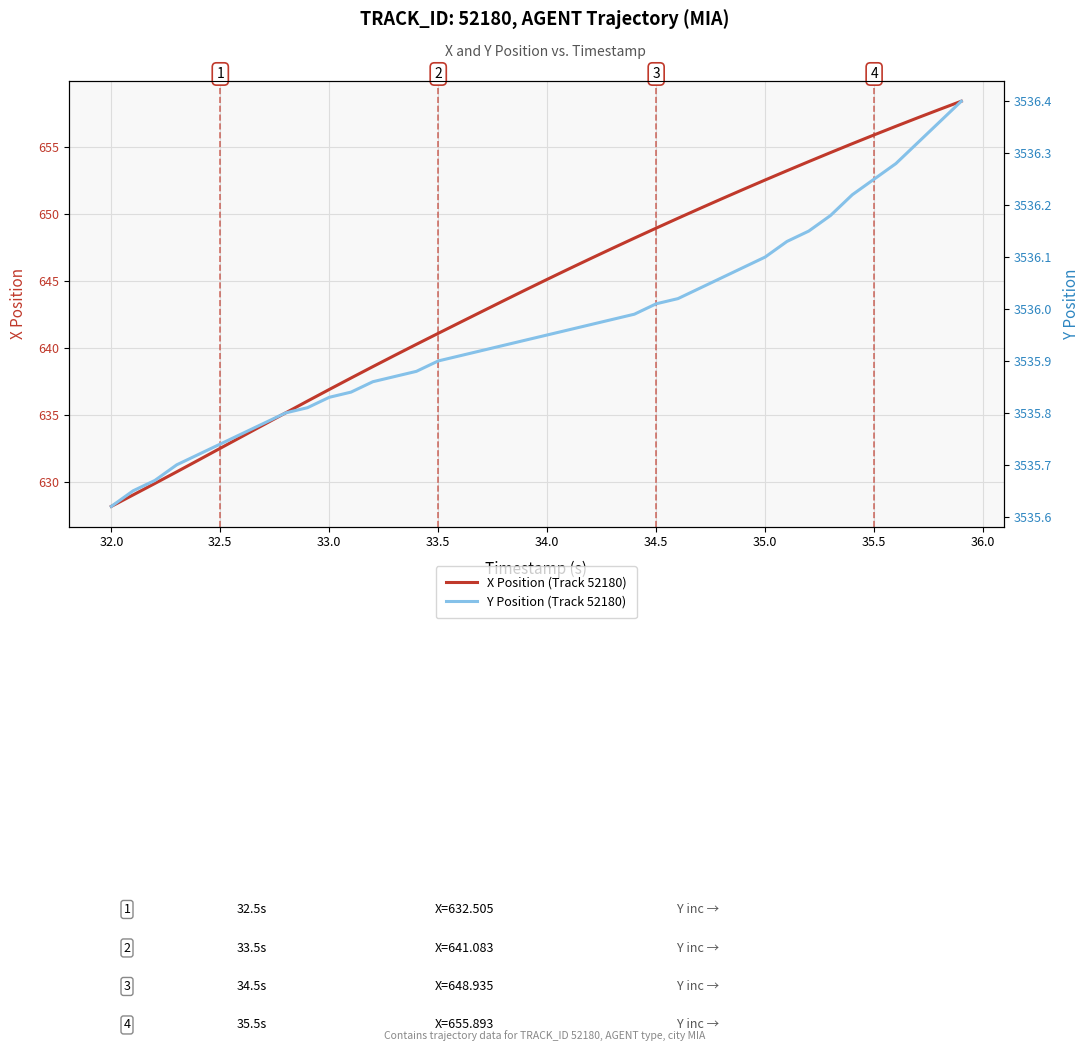

Which category has the lowest value in the X Position (Track 52180) series?

32.0